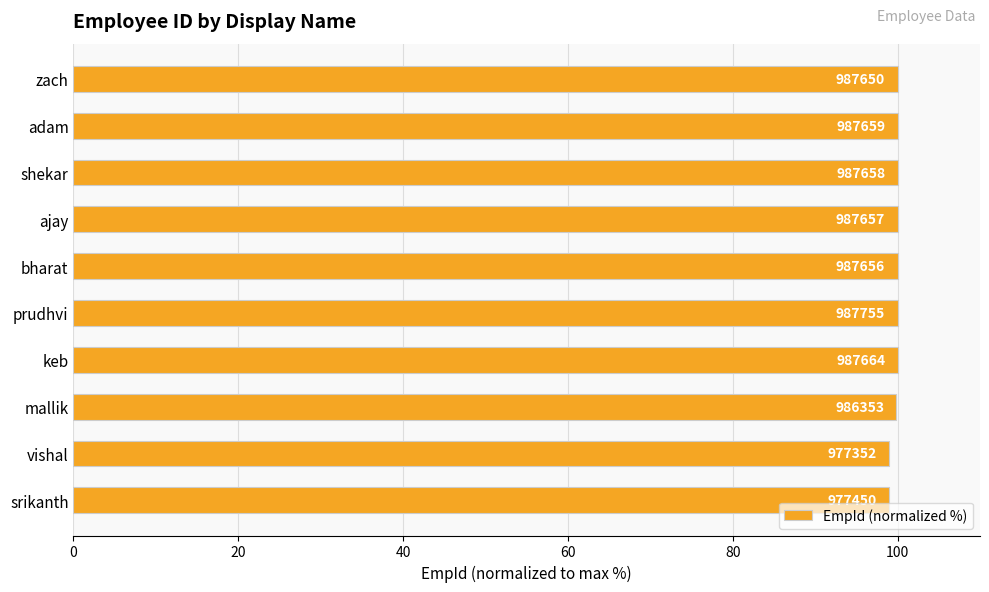

Does the chart contain any negative values?

No